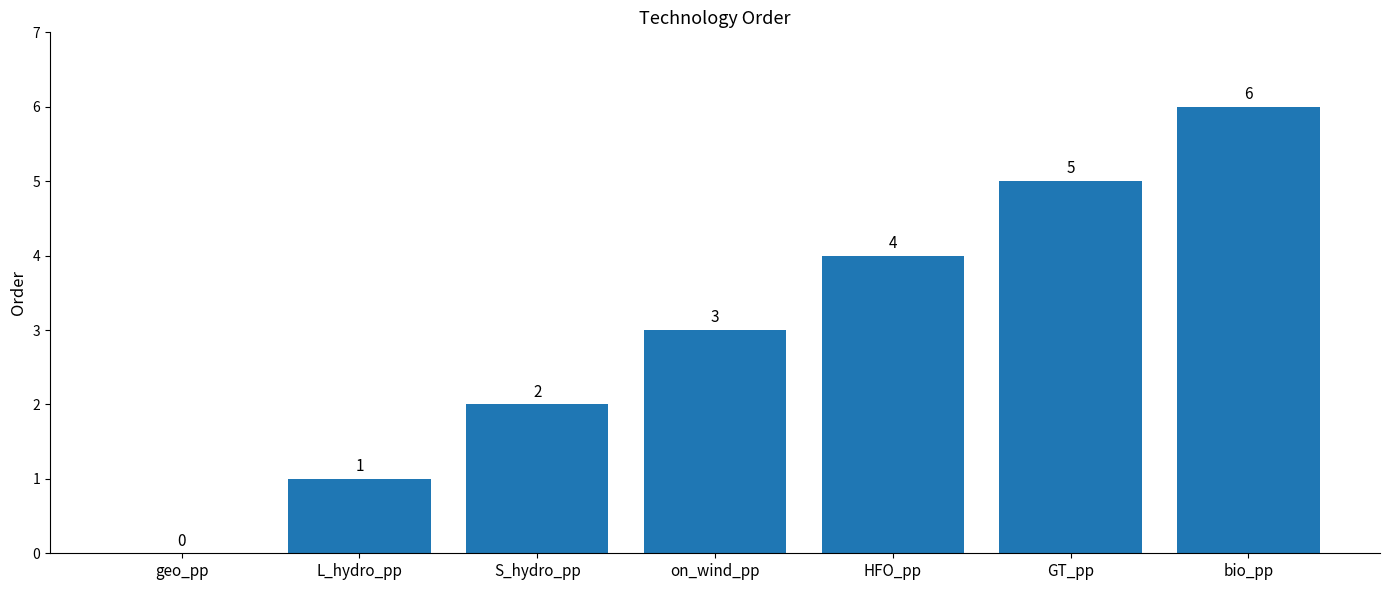

Where is the data nearest to the value 3?

on_wind_pp